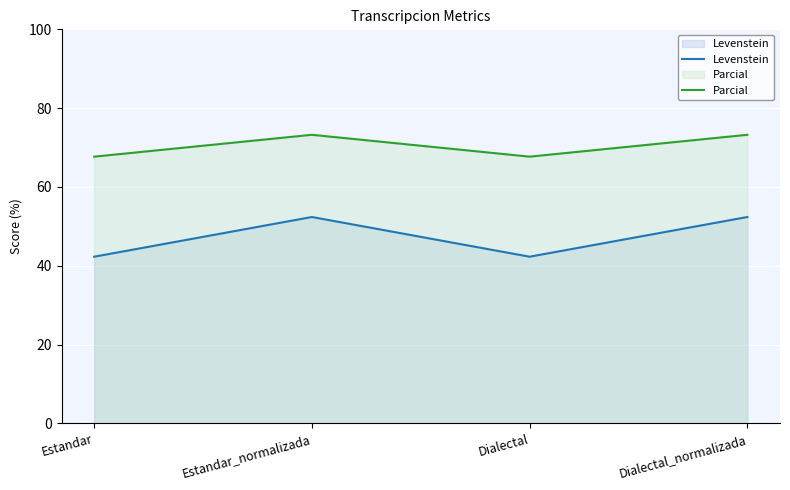

What is the sum of the Levenstein values at Dialectal_normalizada and Estandar_normalizada?

104.8